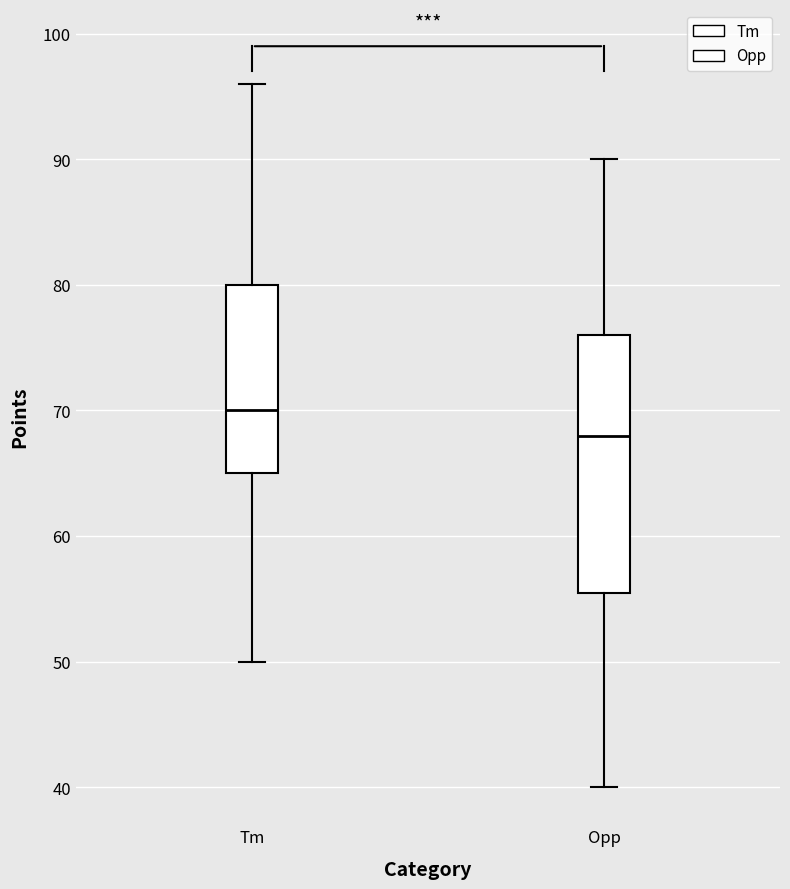

Which box has the highest median line?

Tm